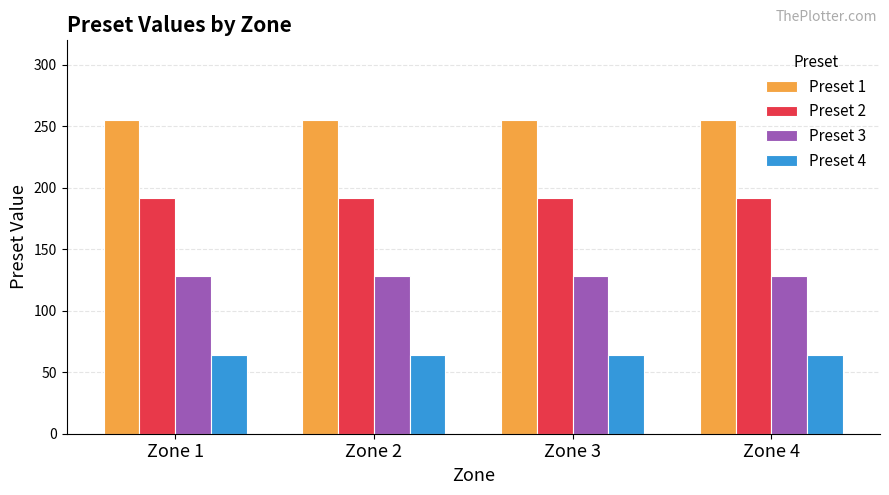

Does the chart contain any negative values?

No